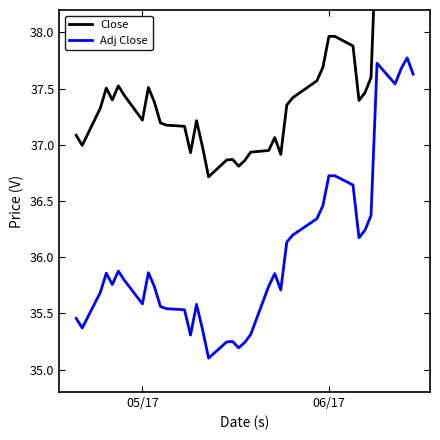

What is the difference between the maximum and minimum values in the Adj Close series?

2.7